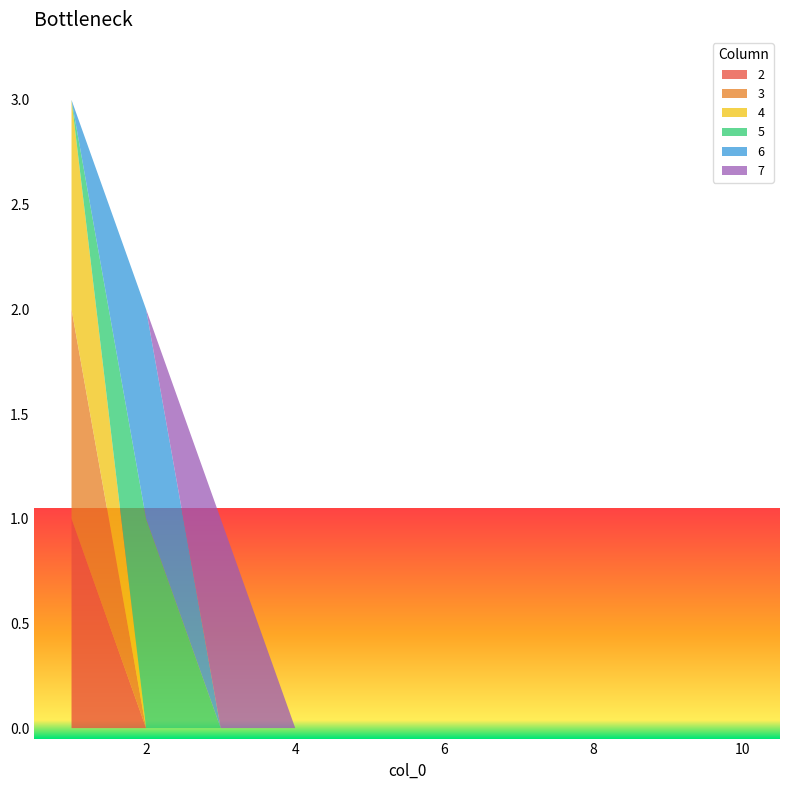

Reading left to right, list all the values displayed in this chart.

2: 1=1	2=0	3=0	4=0	5=0	6=0	7=0	8=0	9=0	10=0
3: 1=1	2=0	3=0	4=0	5=0	6=0	7=0	8=0	9=0	10=0
4: 1=1	2=0	3=0	4=0	5=0	6=0	7=0	8=0	9=0	10=0
5: 1=0	2=1	3=0	4=0	5=0	6=0	7=0	8=0	9=0	10=0
6: 1=0	2=1	3=0	4=0	5=0	6=0	7=0	8=0	9=0	10=0
7: 1=0	2=0	3=1	4=0	5=0	6=0	7=0	8=0	9=0	10=0